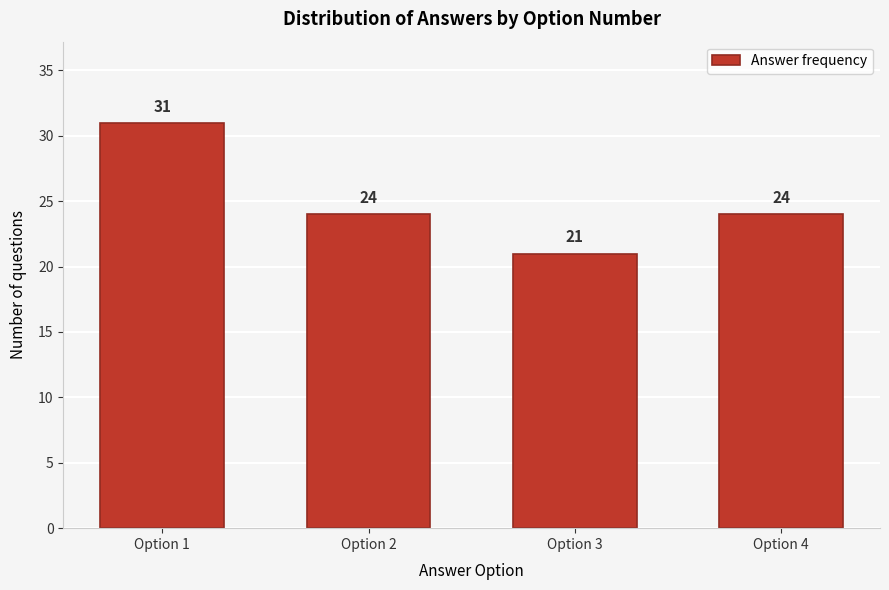

Reading left to right, what are all the values shown in this chart?

Option 1=31	Option 2=24	Option 3=21	Option 4=24